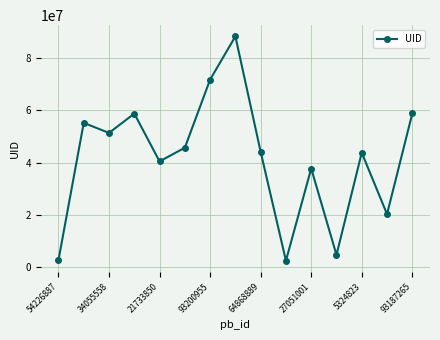

What is the value of the 13th point from the left?

43758546